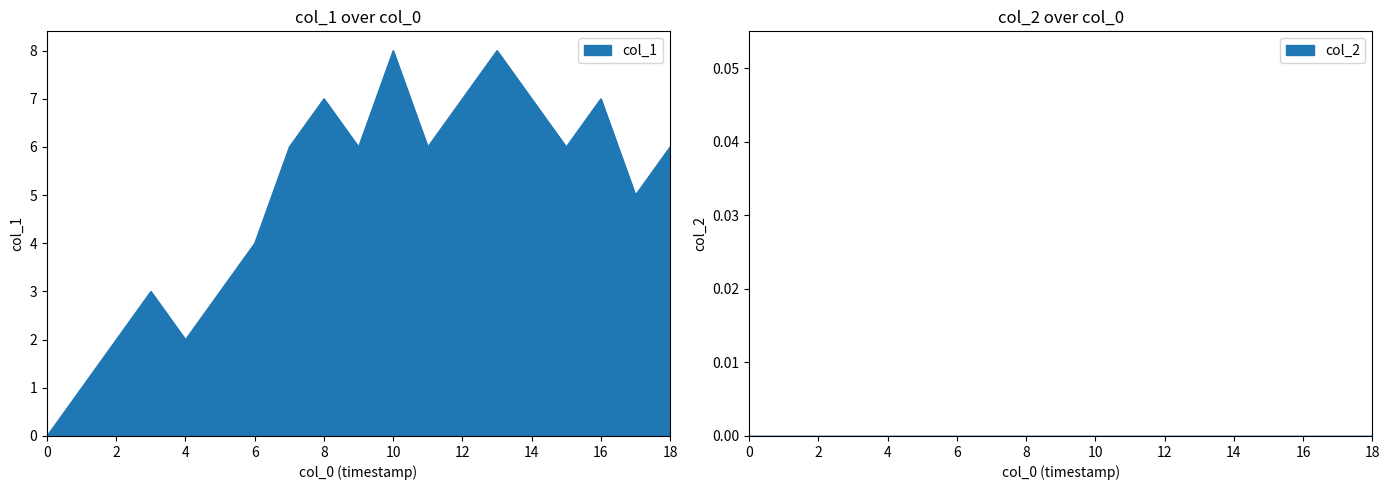

Is it true that the value at 1562719074 is 5?

True